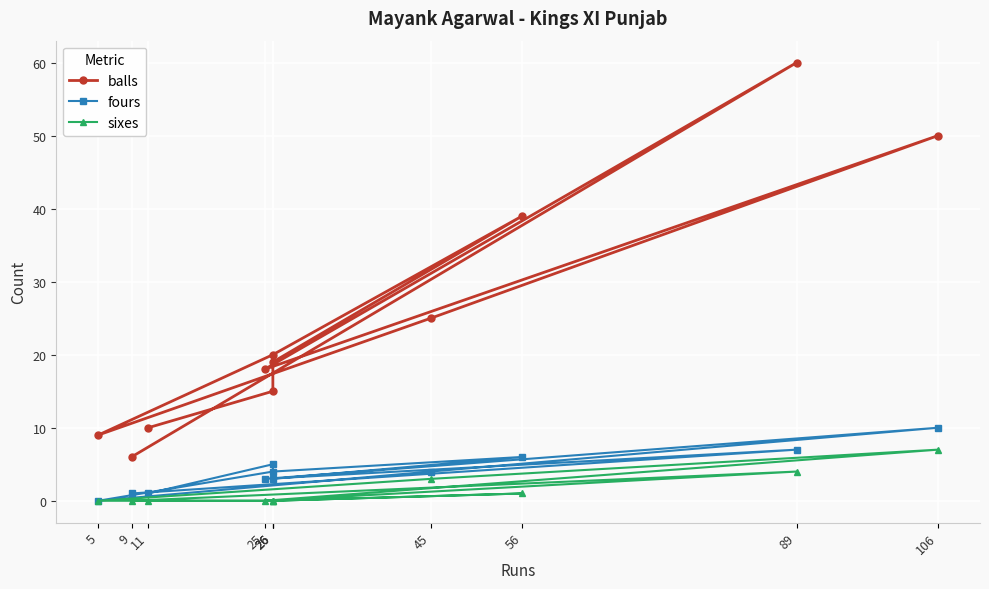

Does the chart display data point markers on the line(s)?

Yes